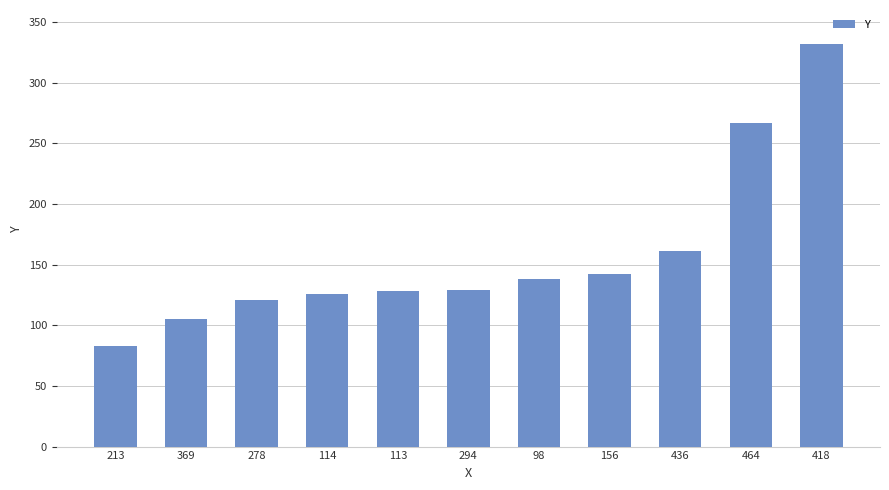

What is the average value?

157